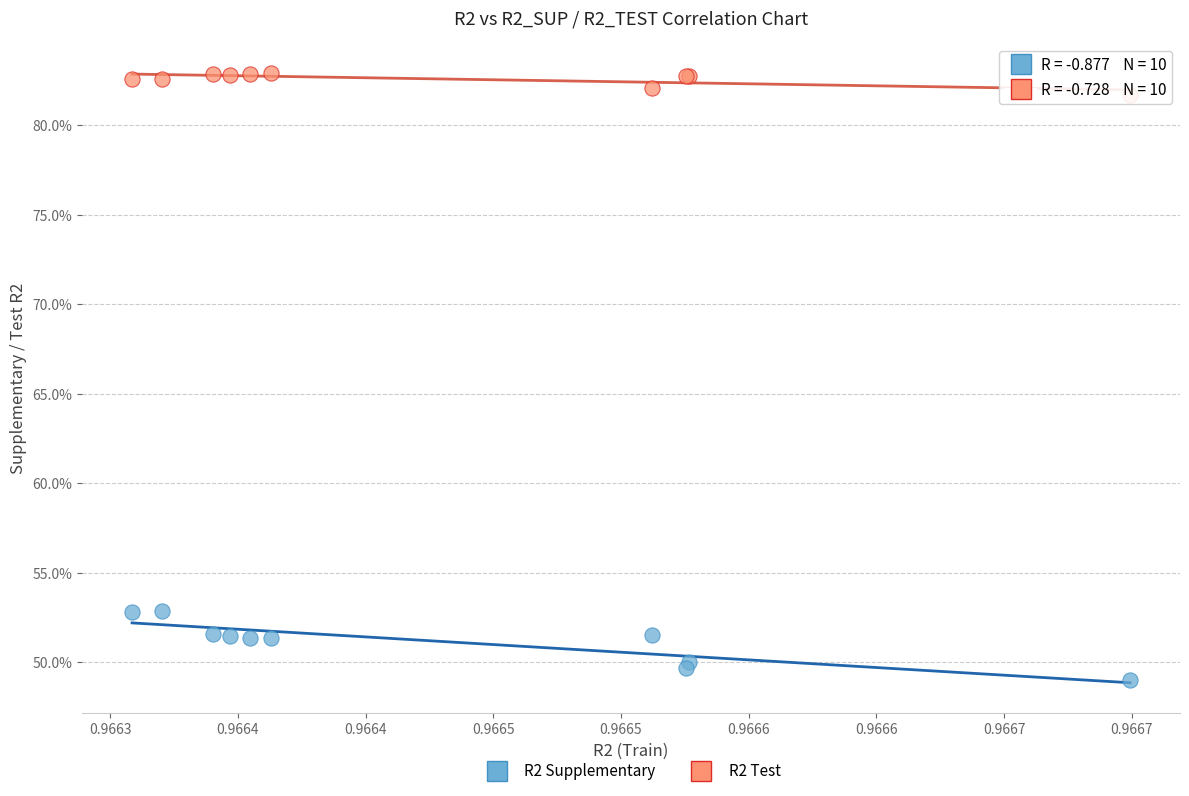

What are all the series names shown in the legend?

R2 Supplementary, R2 Test